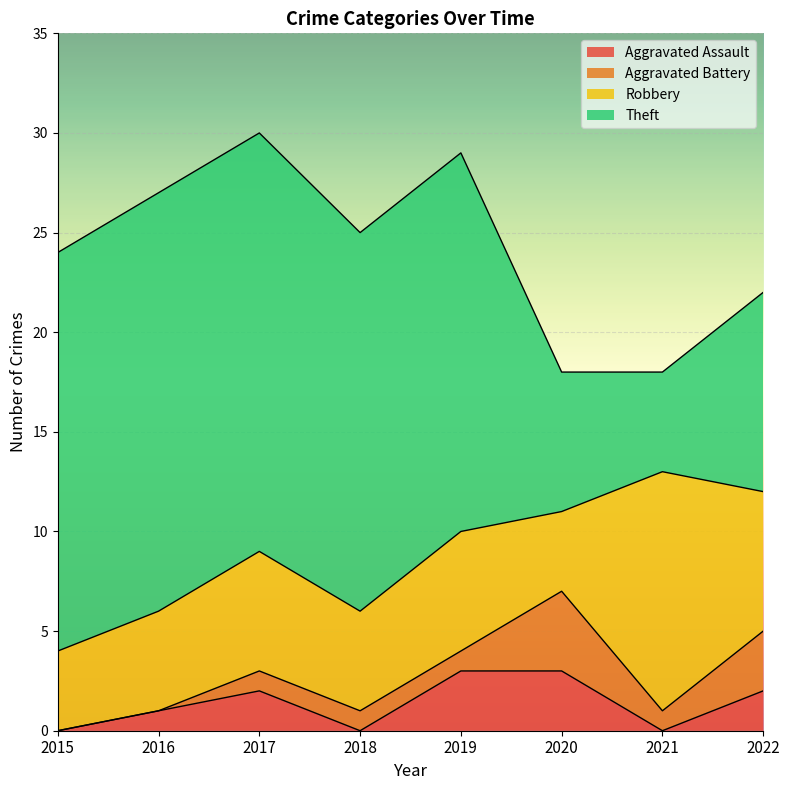

What is the difference between the Theft values at 2022 and 2019?

9